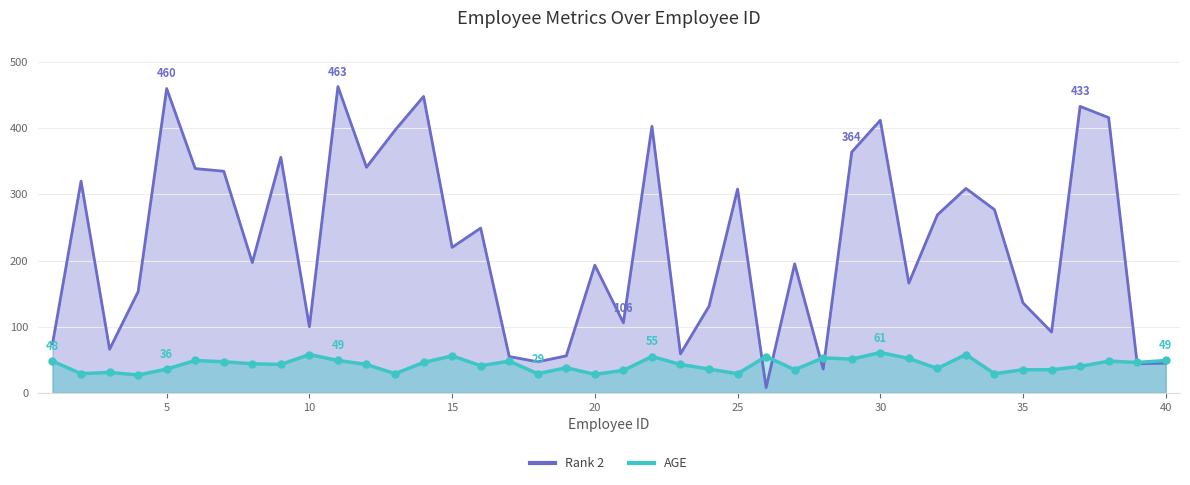

List the series in order of their overall mean, highest first.

Rank 2, AGE